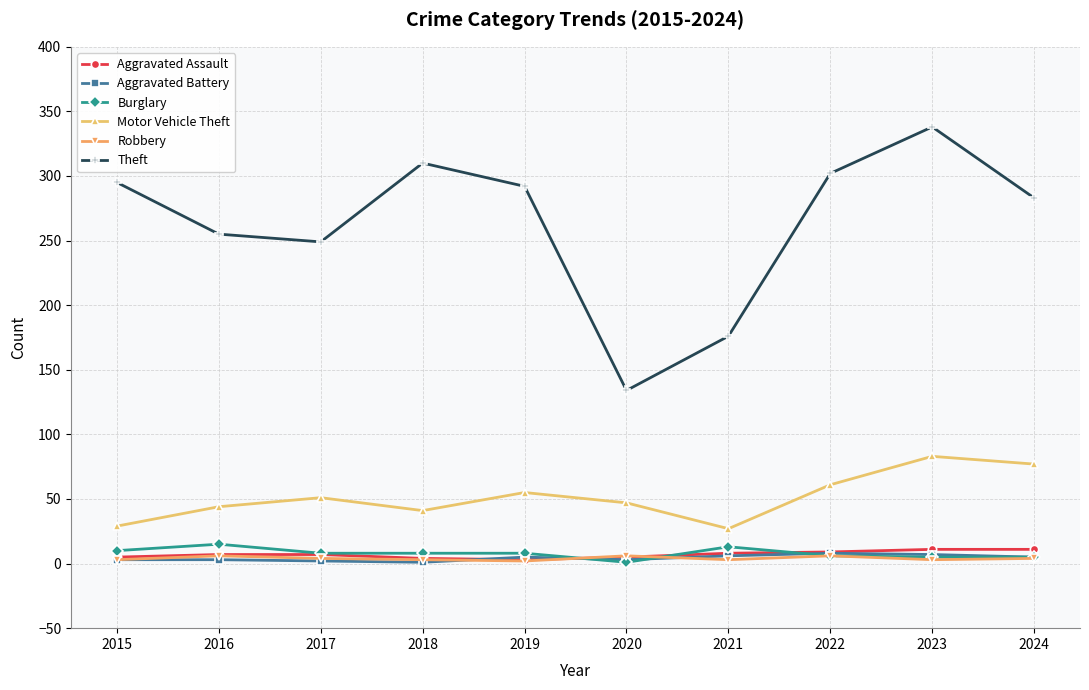

How many distinct data groups are displayed?

6